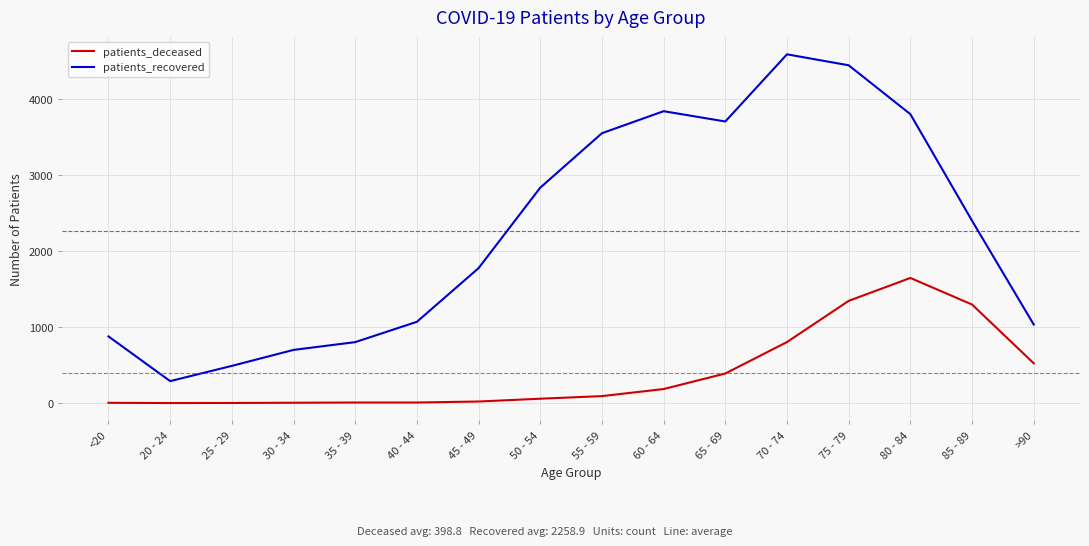

Between 65 - 69 and 70 - 74, which series saw the biggest shift?

patients_recovered